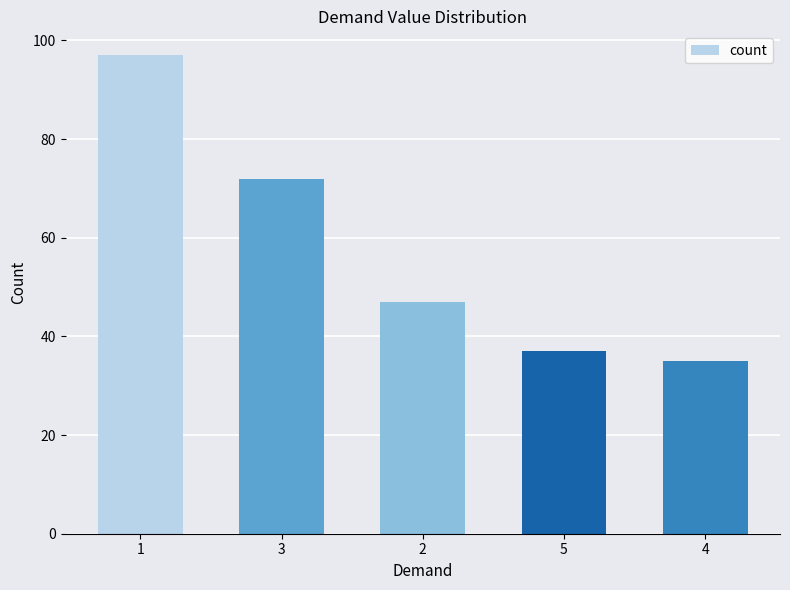

How many bars are there in total?

5